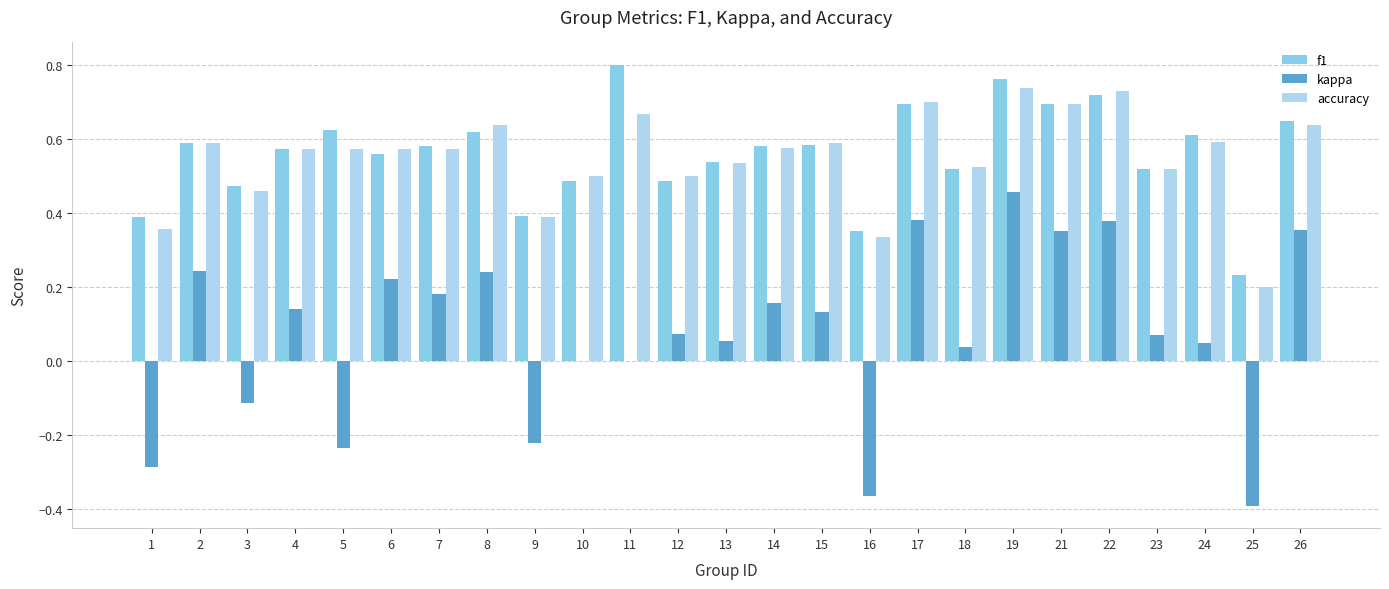

Which category has the highest value across all series?

11